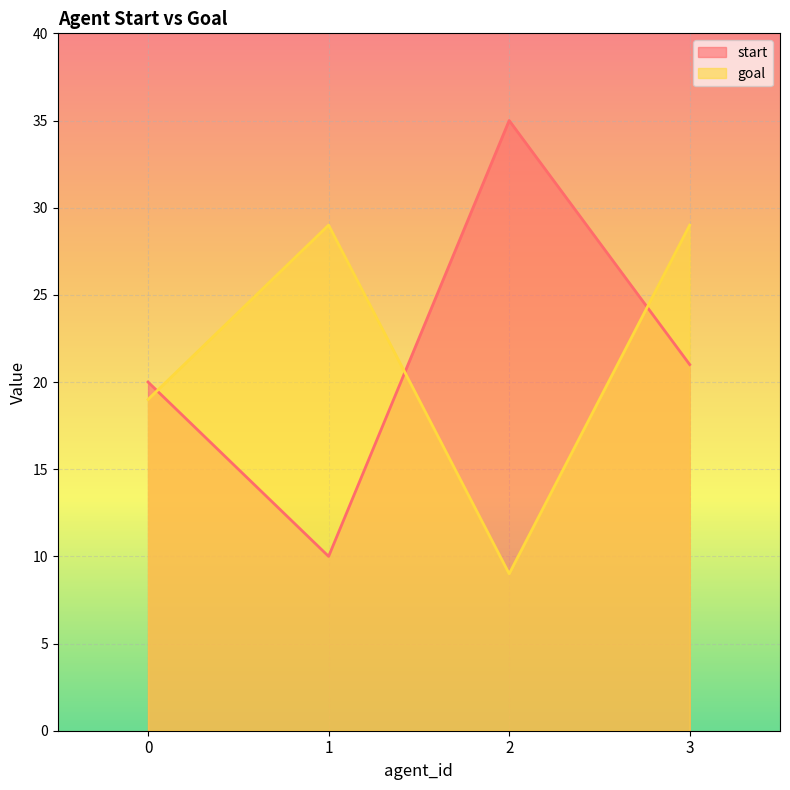

Reading right to left, extract all data points from this chart.

start: 3=21	2=35	1=10	0=20
goal: 3=29	2=9	1=29	0=19